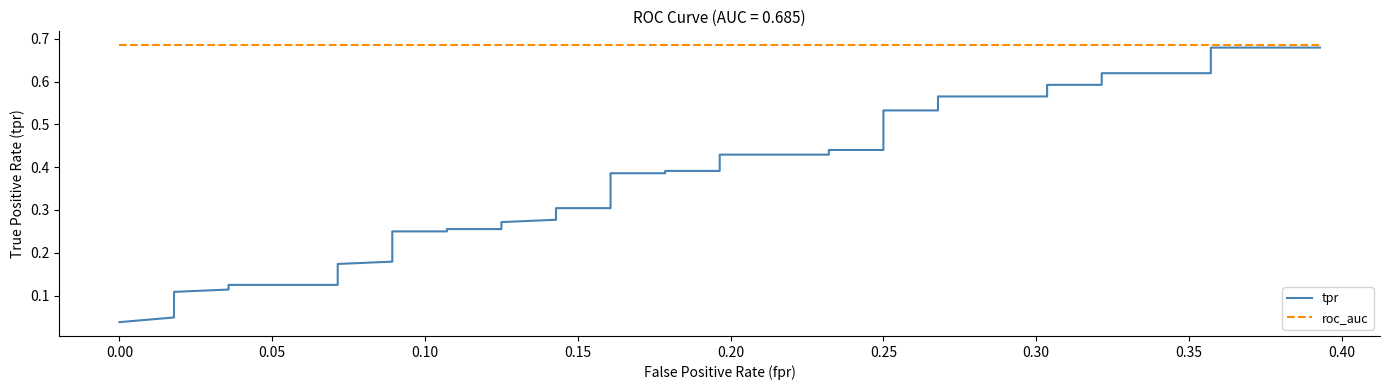

True or false: roc_auc and tpr intersect in this chart.

False